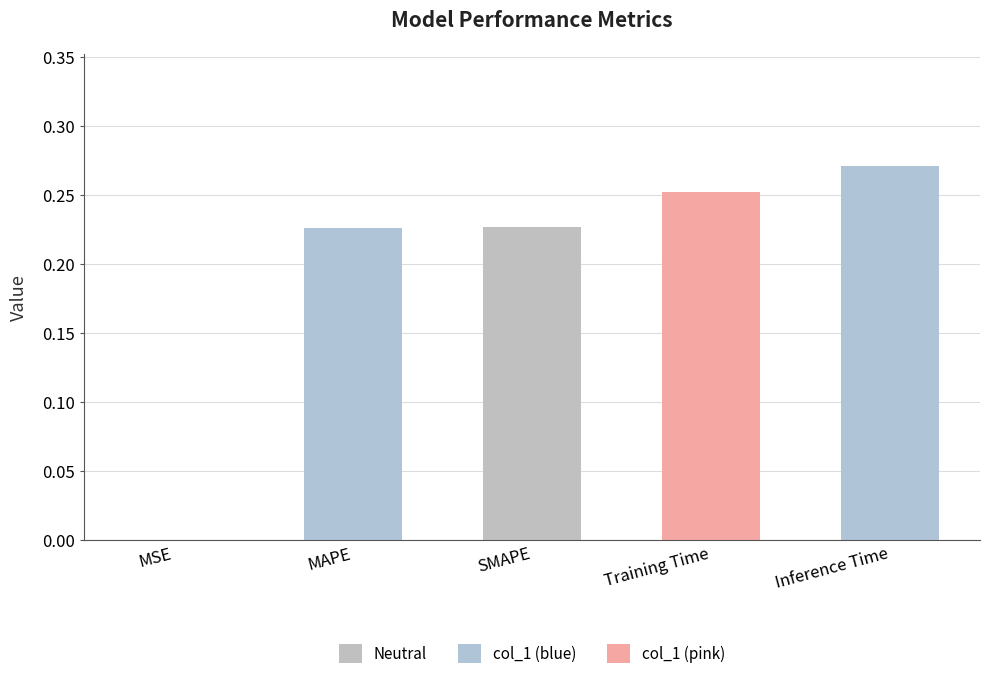

What is the sum of all values?

1.0